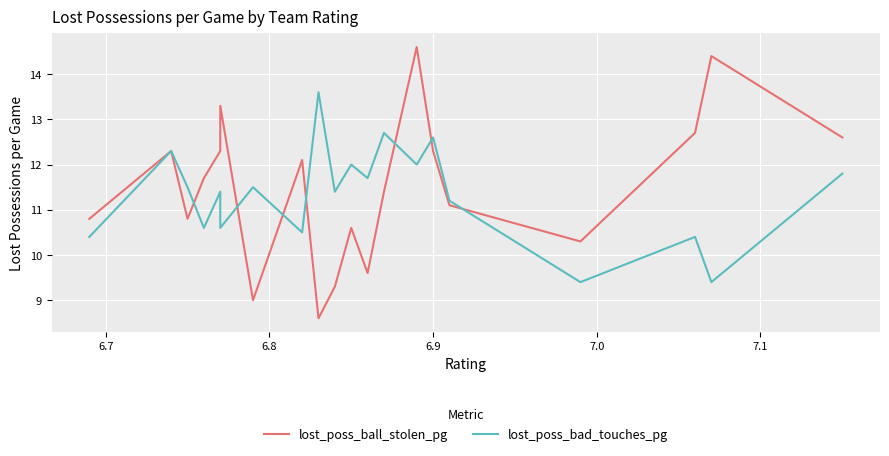

List the series in order of their peak value, highest first.

lost_poss_ball_stolen_pg, lost_poss_bad_touches_pg